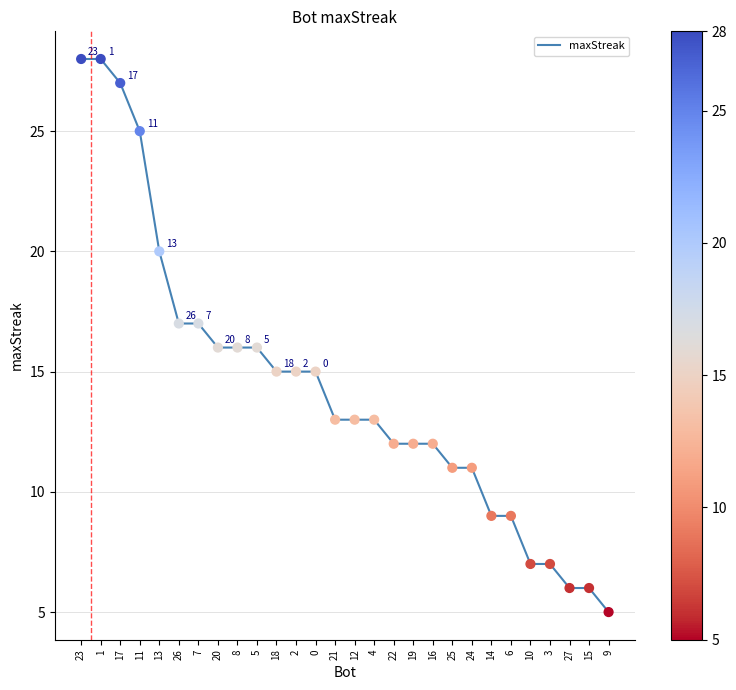

What is the change in value from 19 to 14?

-3